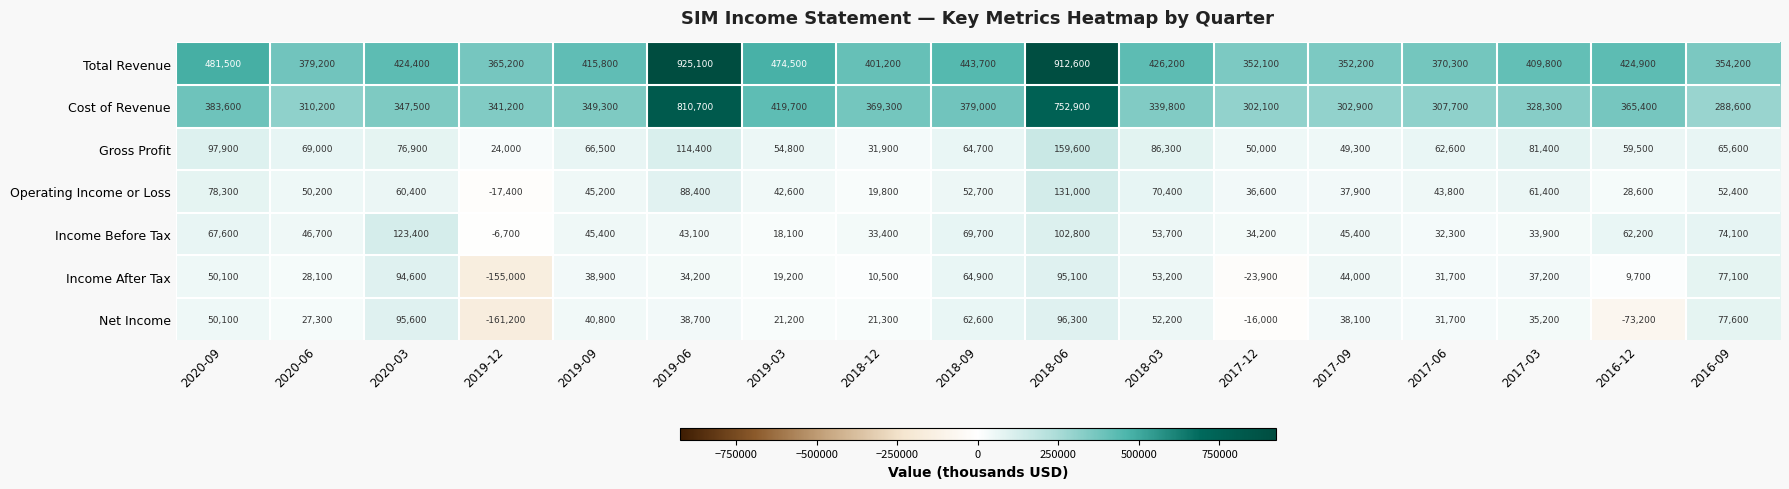

What is the approximate value of Net Income at 2016-12?

-73200